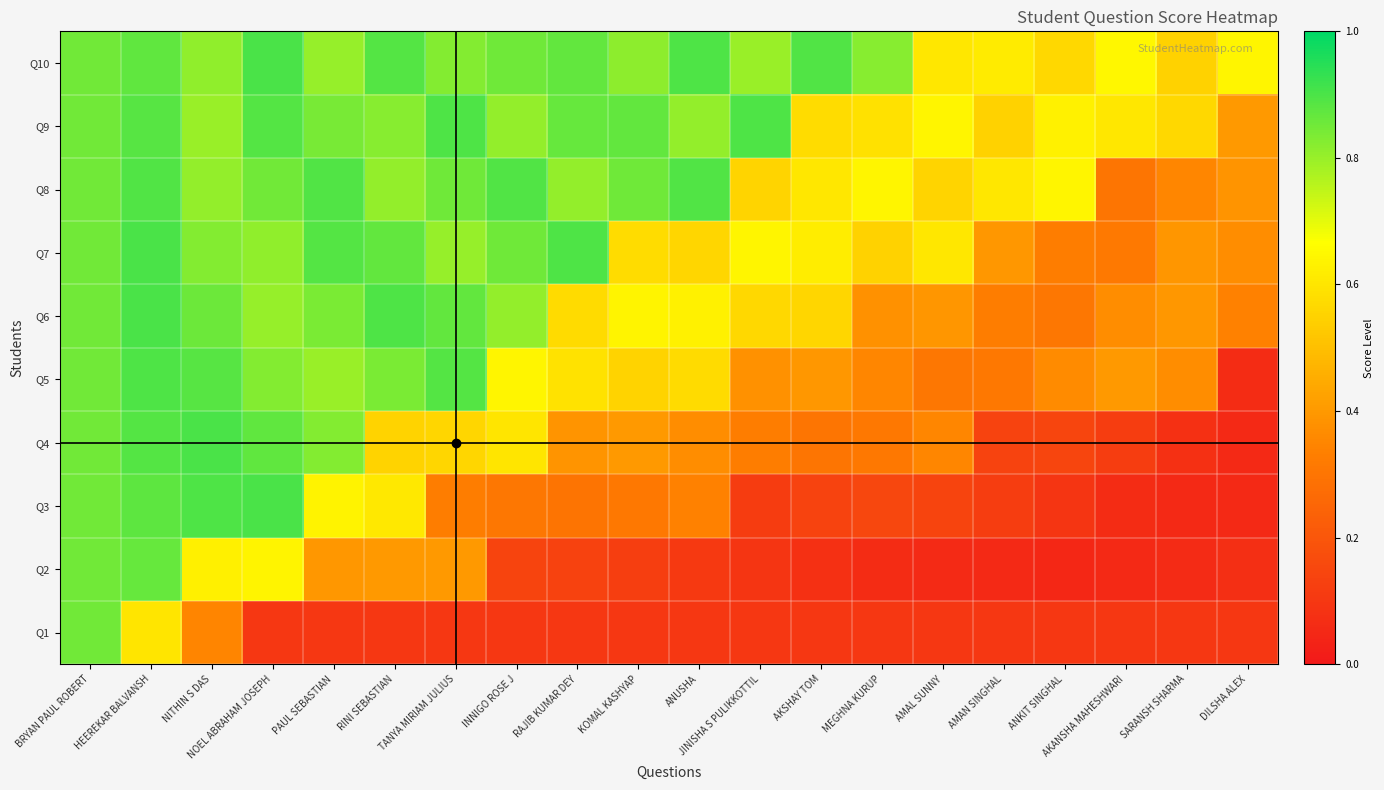

Which label corresponds to the smallest value in the chart?

ANKIT SINGHAL